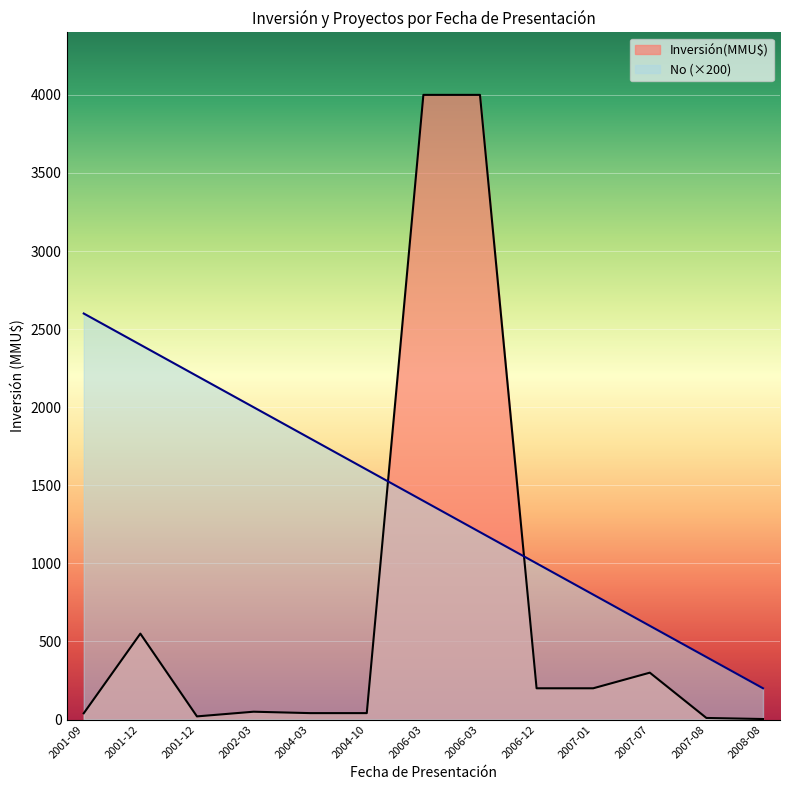

What are all the series names shown in the legend?

Inversión(MMU$), No